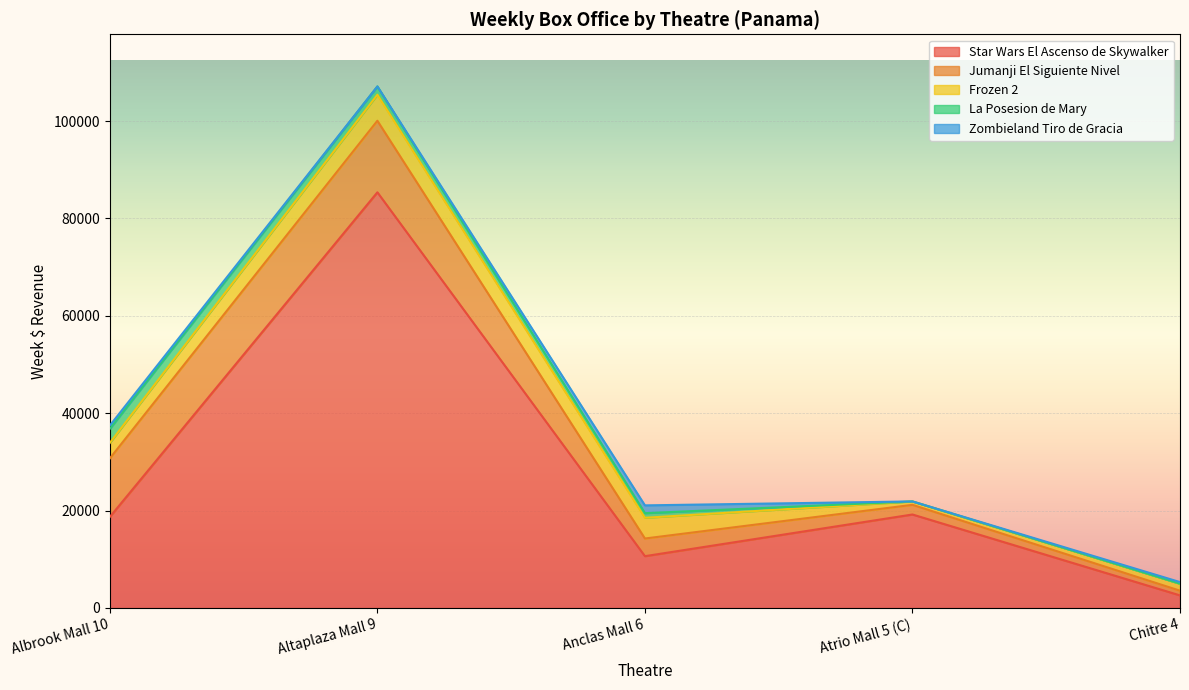

What is the label of the 1st point from the right?

Chitre 4